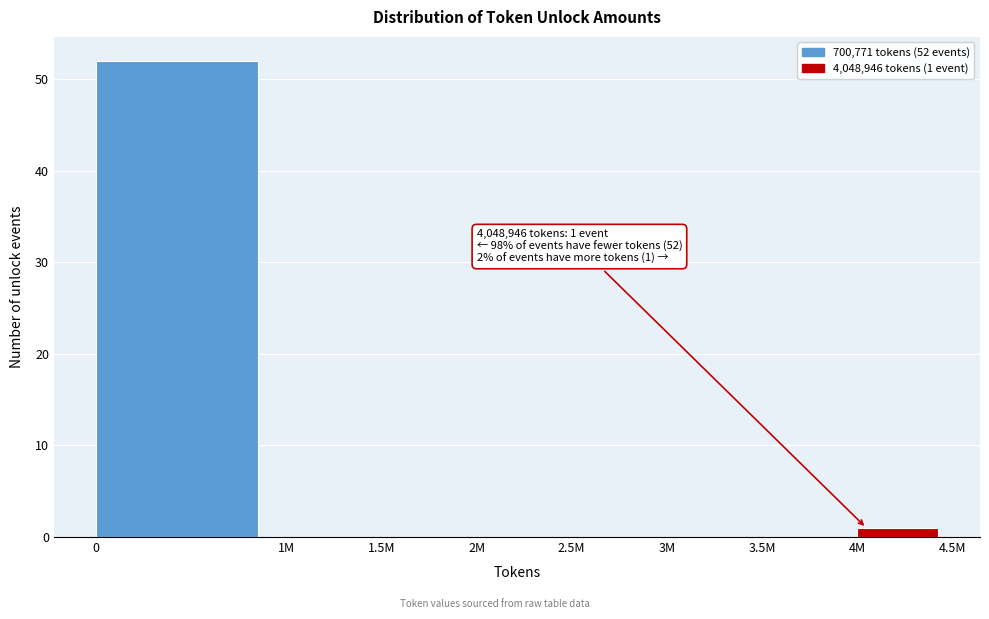

Reading right to left, transcribe all the data shown in this chart.

4M=1	3.5M=0	3M=0	2.5M=0	2M=0	1.5M=0	1M=0	0=52